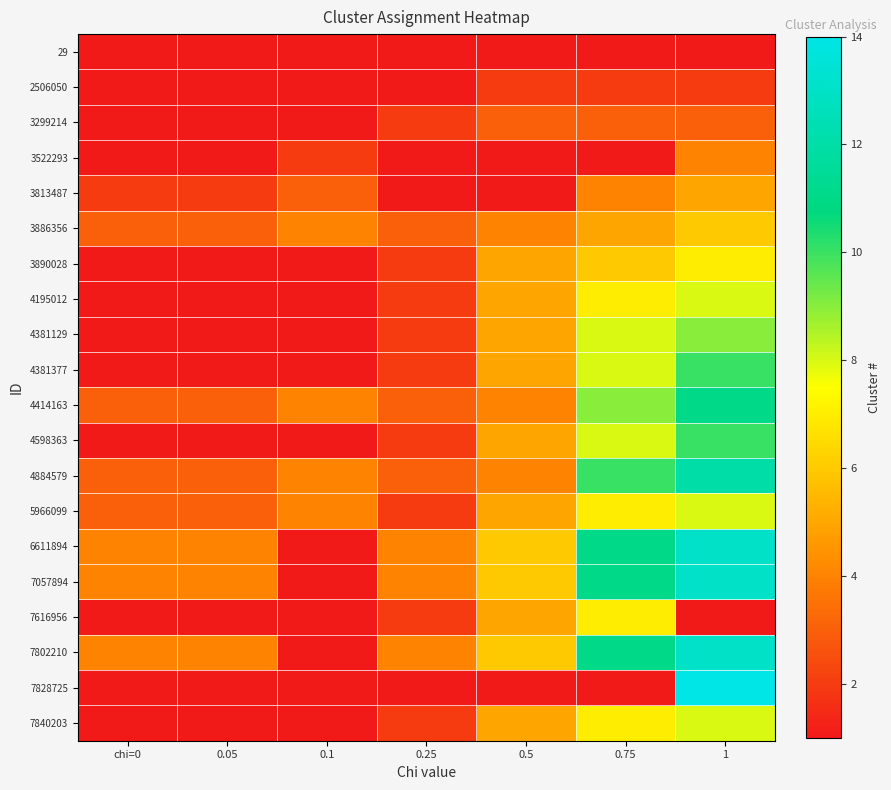

What is the total value across all series at 0.1?

35